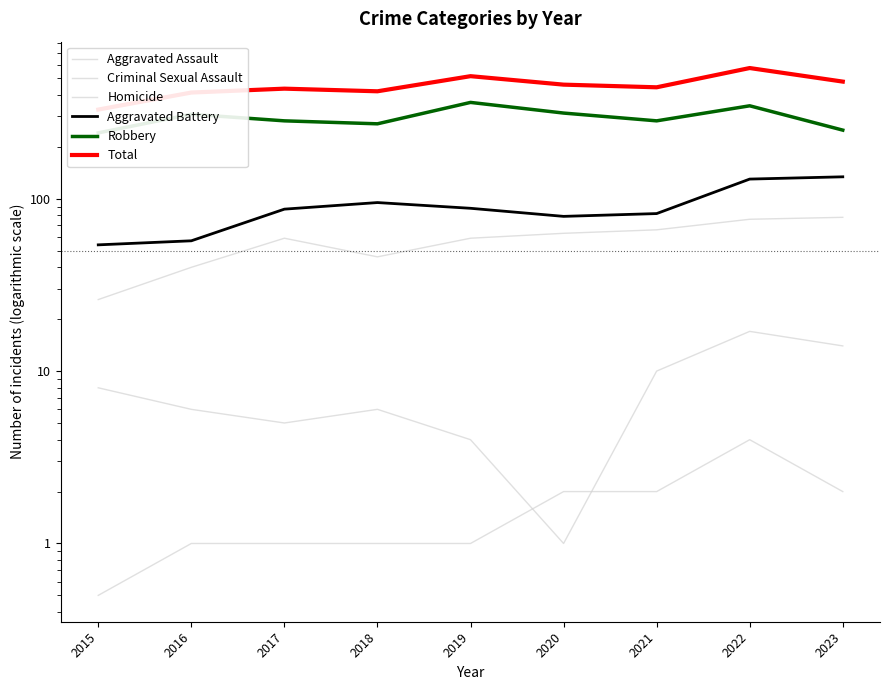

True or false: Robbery and Criminal Sexual Assault intersect in this chart.

False